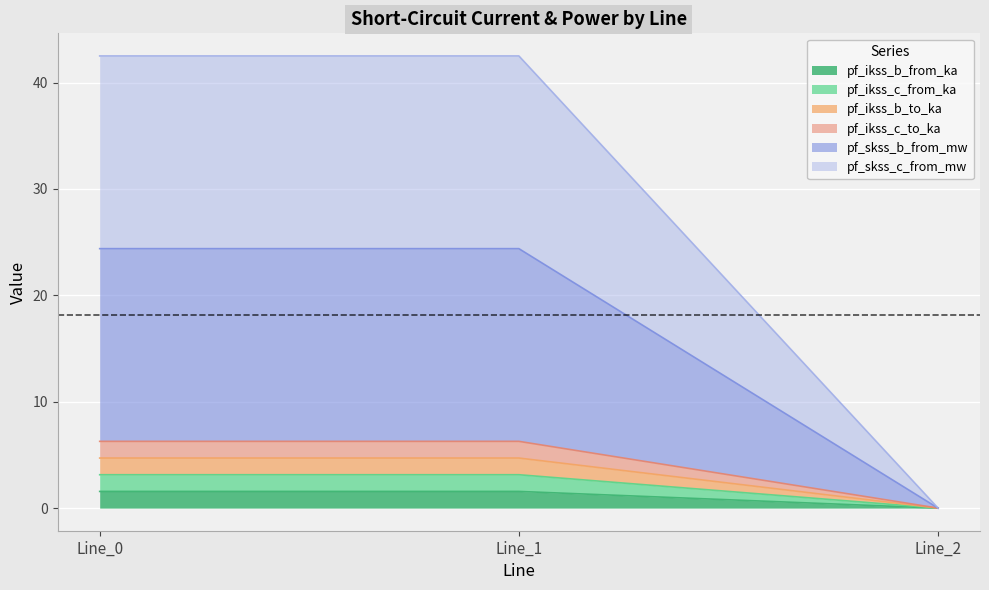

The pf_skss_c_from_mw series shows 42.5 at Line_0. True or false?

True